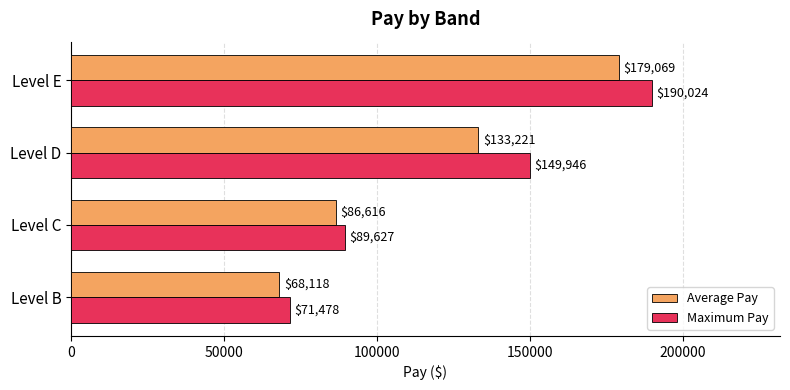

Which series changed the most between Level D and Level E?

Average Pay